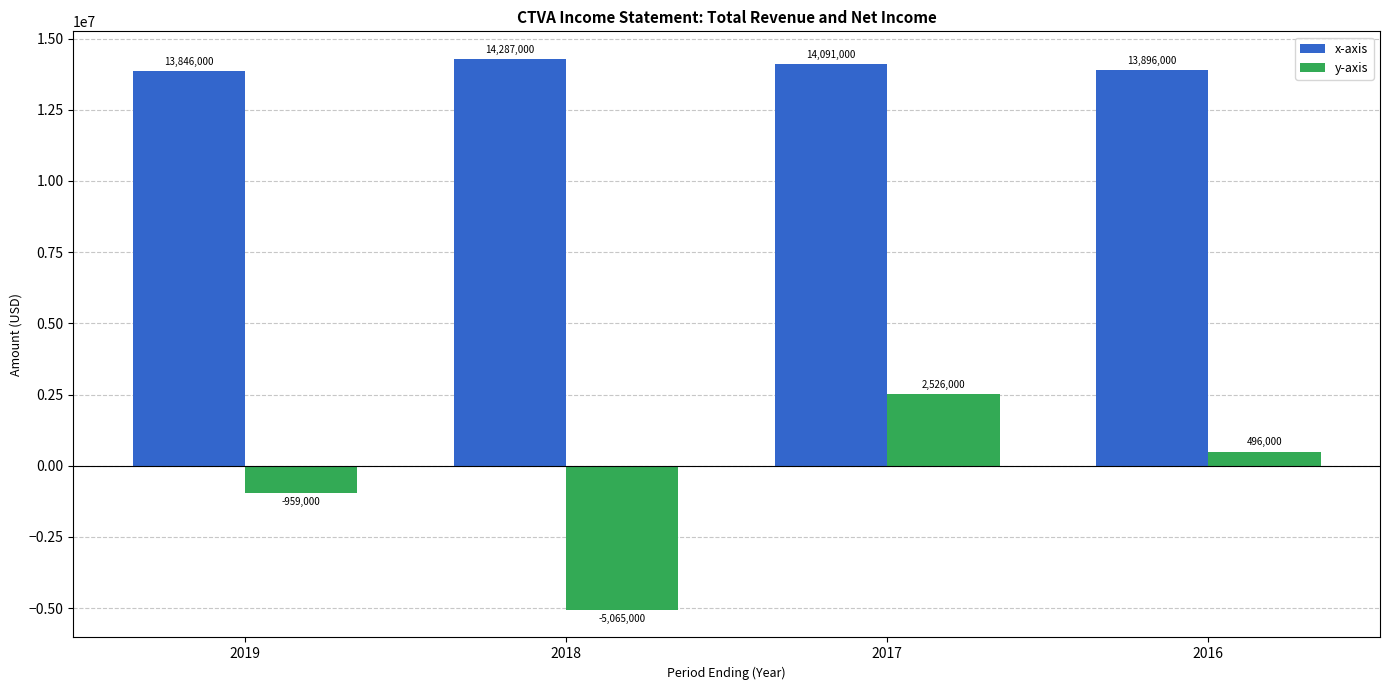

Reading left to right, transcribe all the data shown in this chart.

x-axis: 13846000	14287000	14091000	13896000
y-axis: -959000	-5065000	2526000	496000